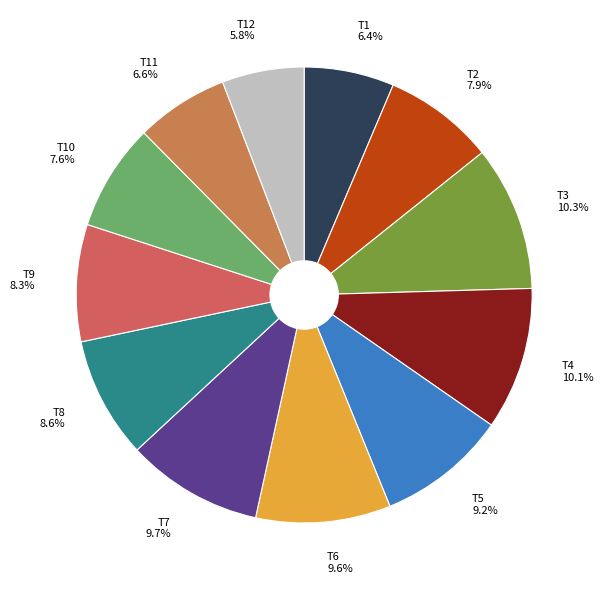

What percentage do T12 and T4 together represent?

15.9%